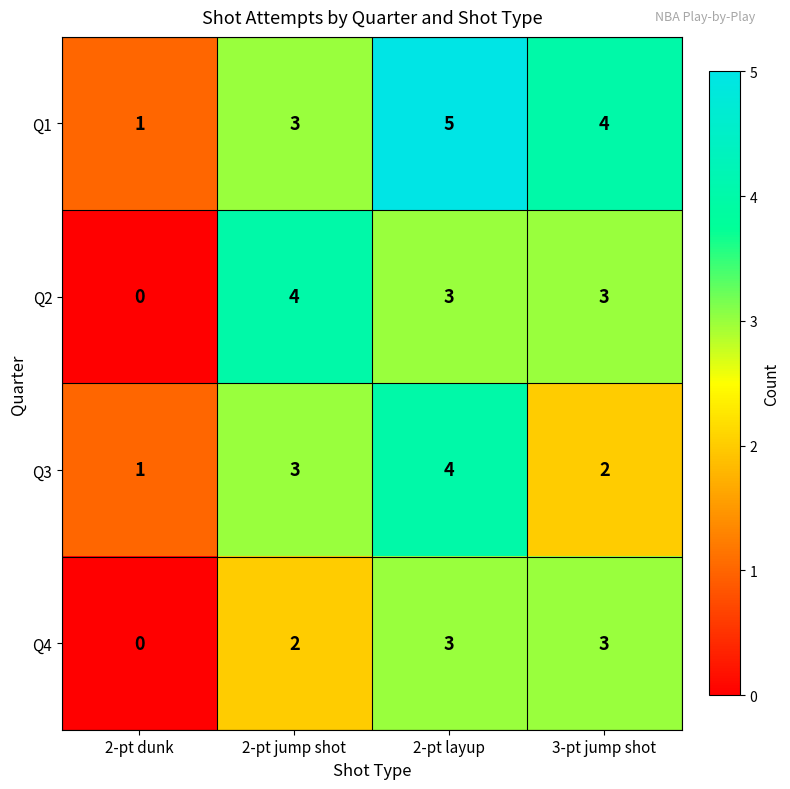

Reading left to right, extract all data points from this chart.

Q1: 1	3	5	4
Q2: 0	4	3	3
Q3: 1	3	4	2
Q4: 0	2	3	3